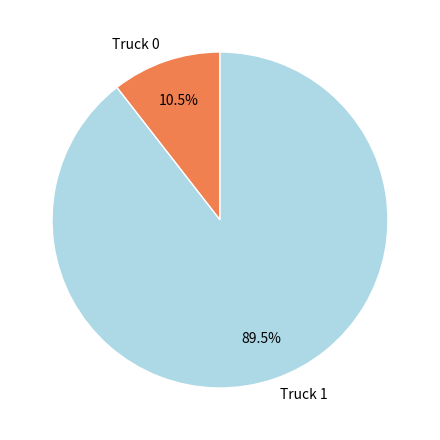

Which has a higher value, Truck 0 or Truck 1?

Truck 1